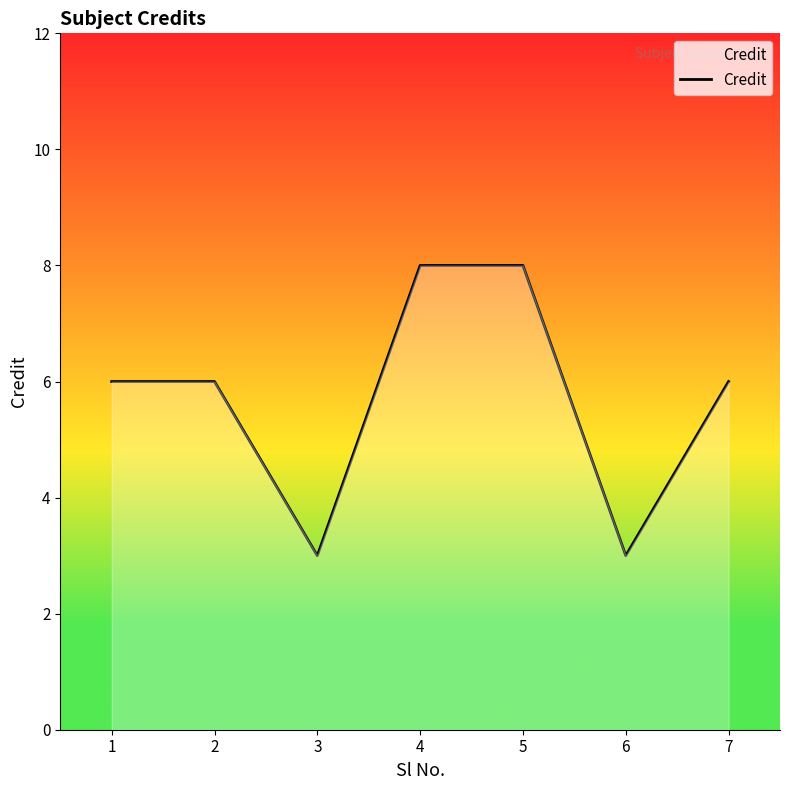

What is the smallest value displayed?

3